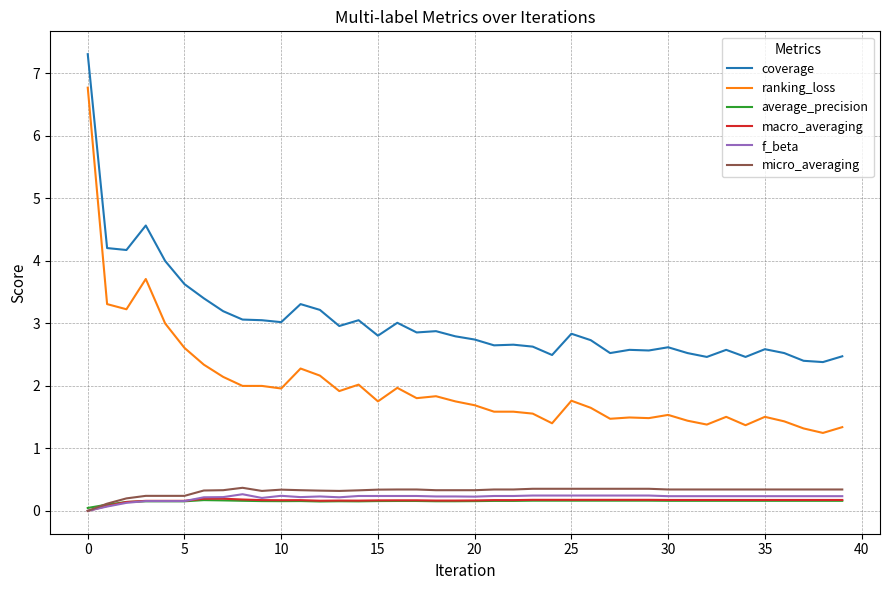

Which series has the largest range (max minus min)?

ranking_loss